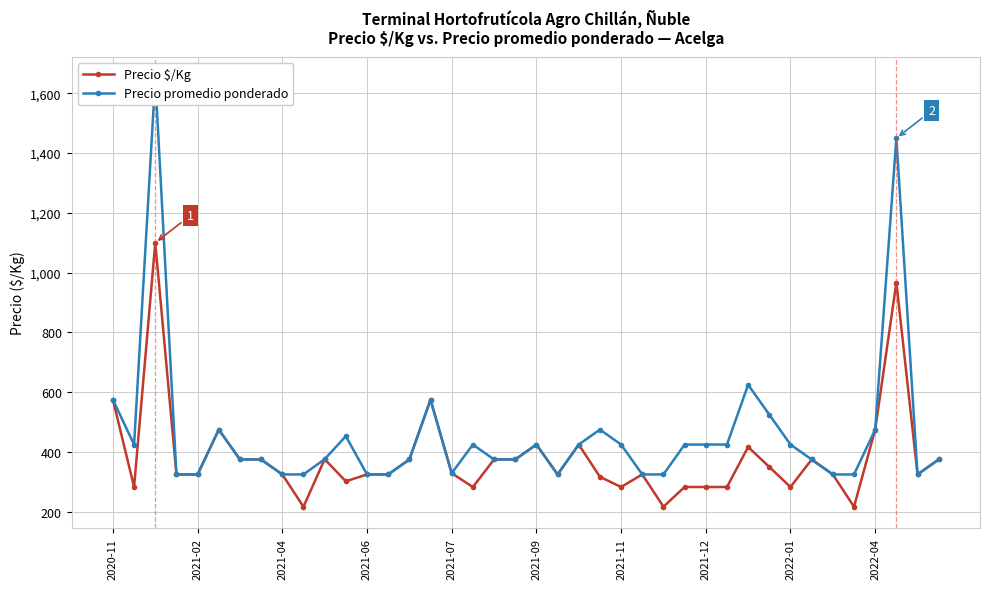

What is the lowest value of the Precio $/Kg series?

217